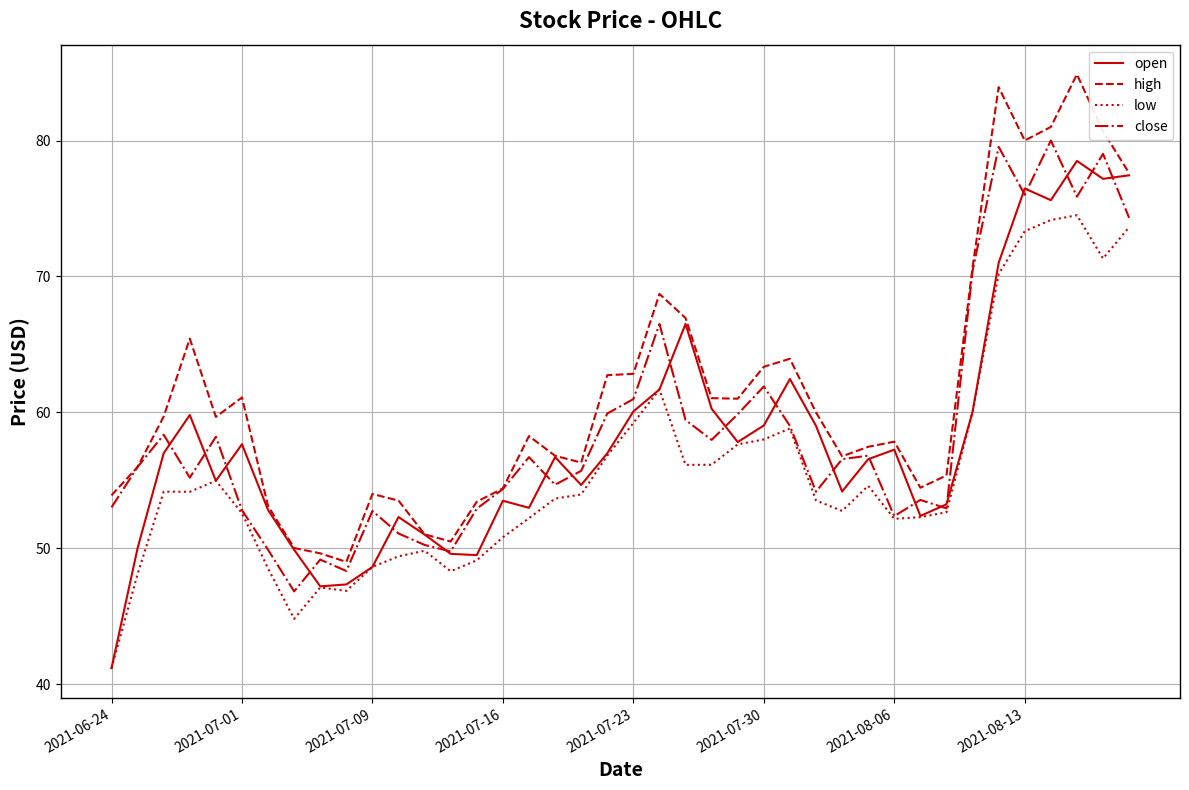

Which series has the largest total across all categories?

high